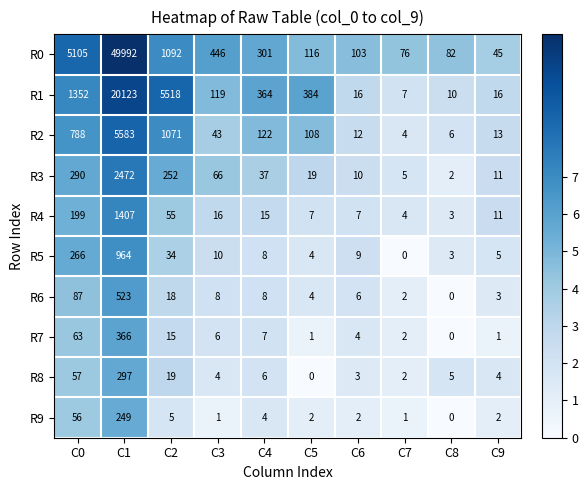

The R2 series shows 13 at C9. True or false?

True